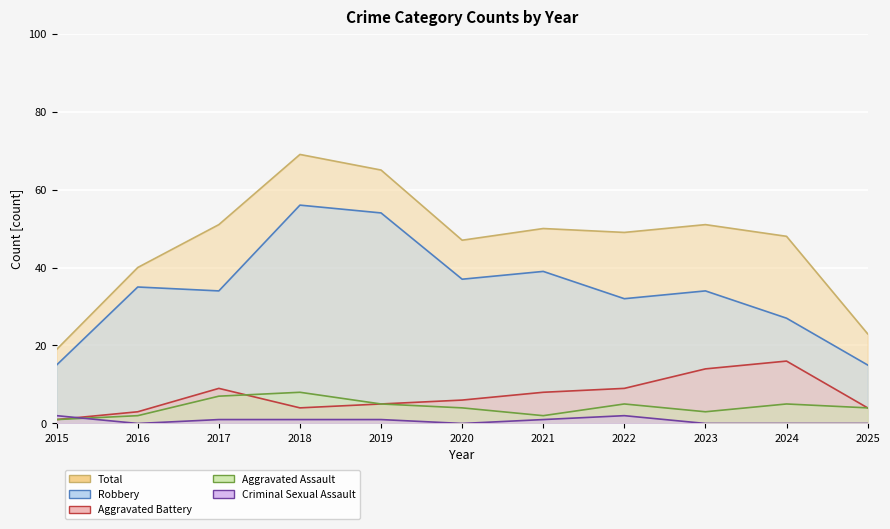

Which series changed the most between 2018 and 2024?

Robbery (line)